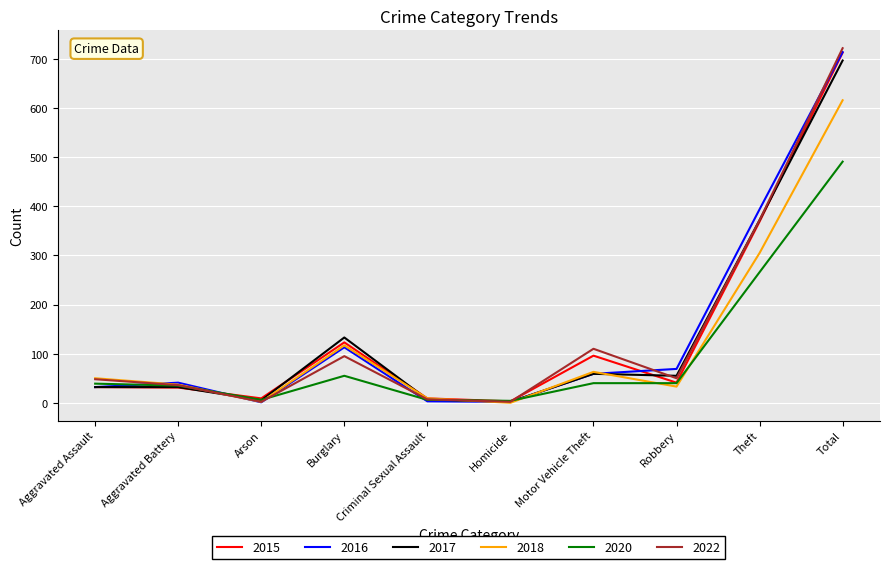

What is the spread (max minus min) of values at Aggravated Assault?

18